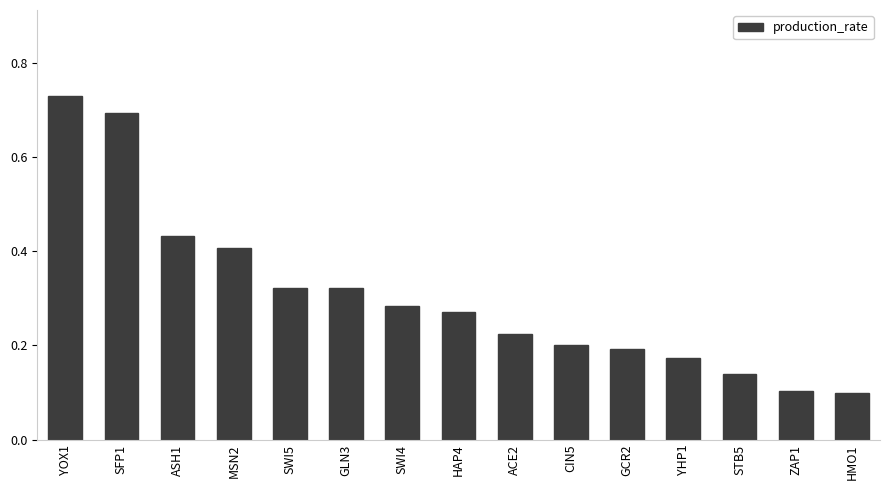

Between YHP1 and STB5, which is larger?

YHP1